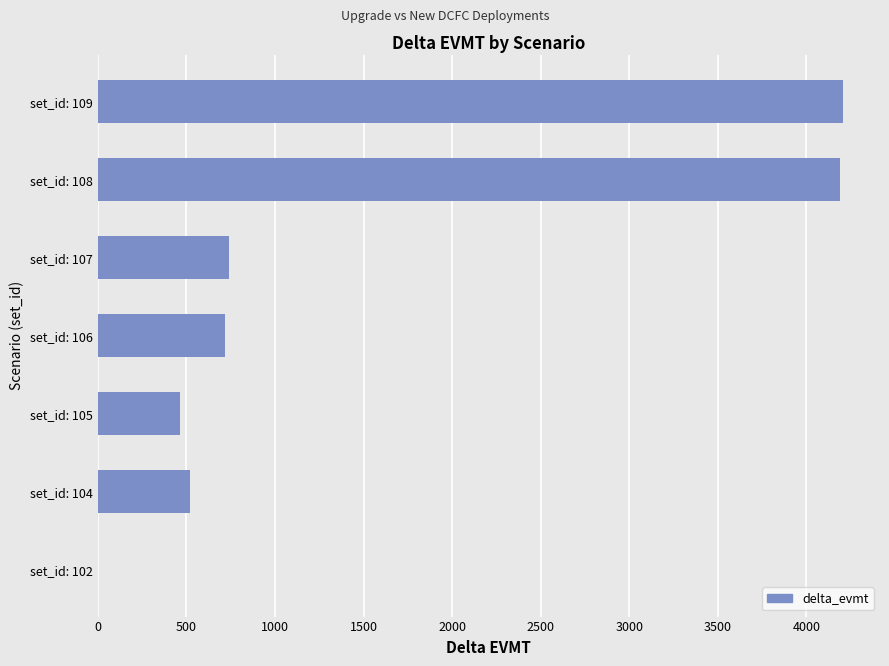

What is the sum of all values?

10840.6